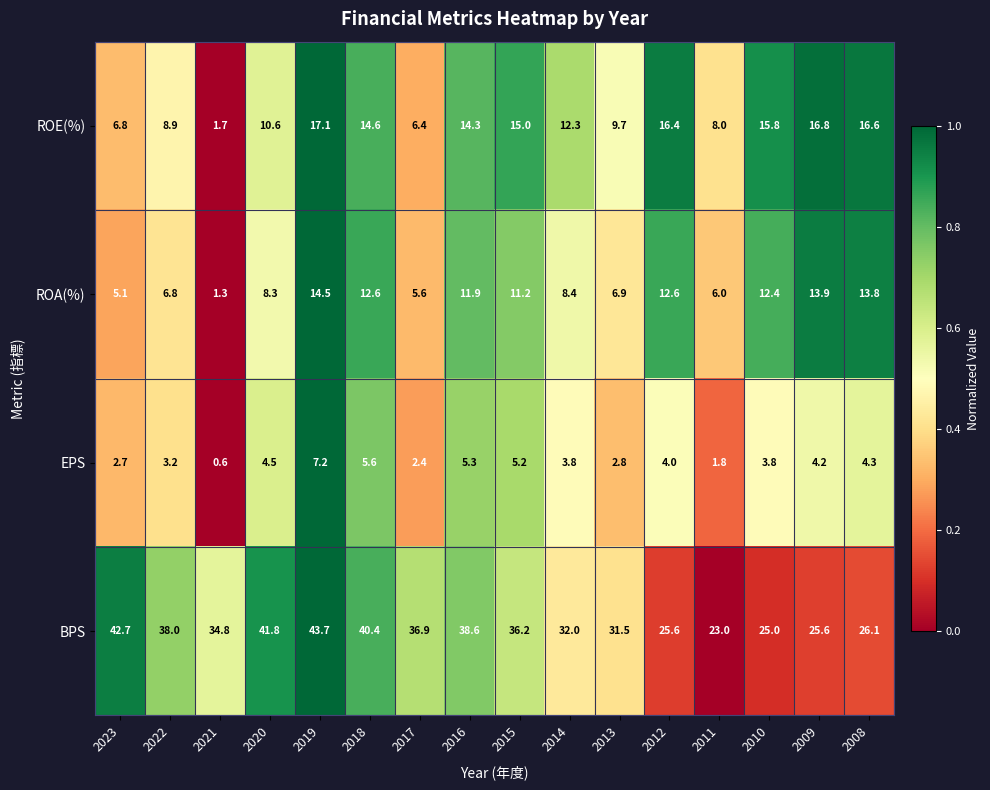

What is the sum of all ROE(%) values?

191.0